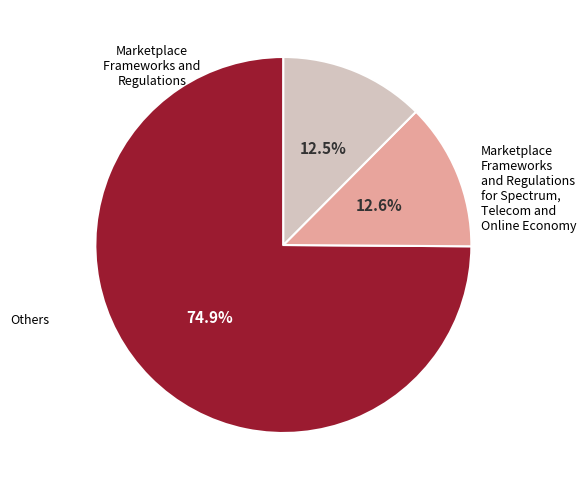

Is there a majority slice in this chart?

Yes